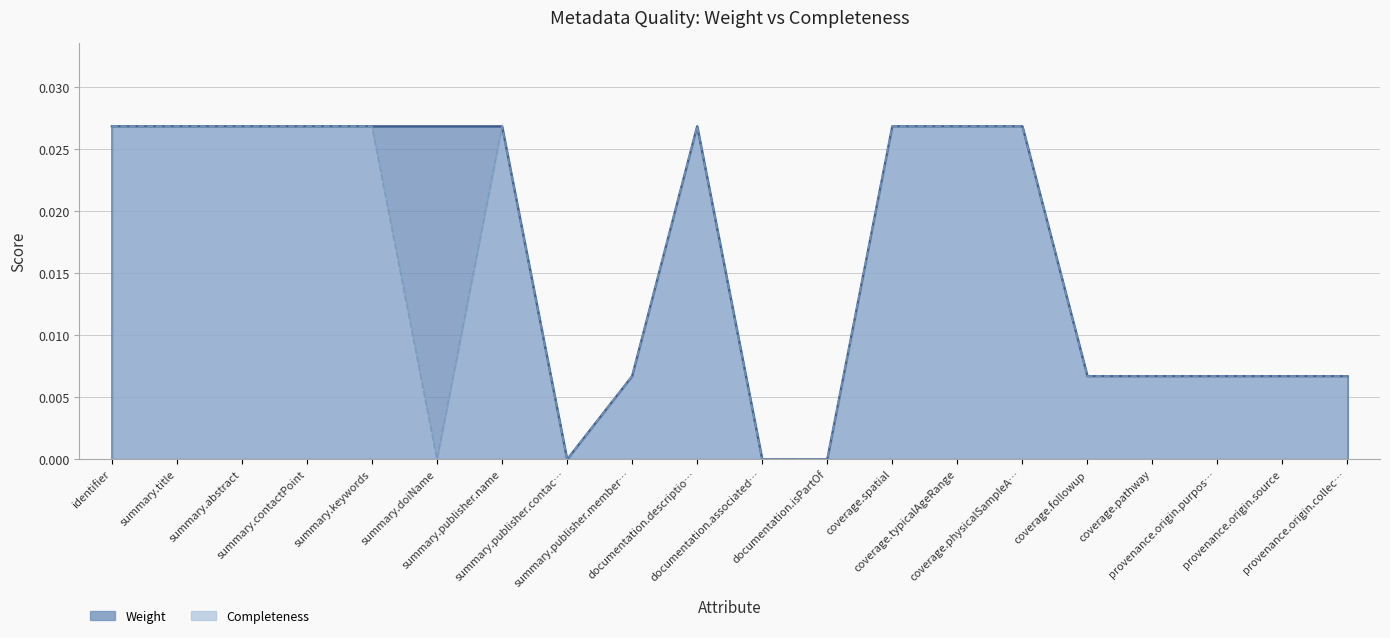

Is it true that Weight equals 0.0 at provenance.origin.source?

False